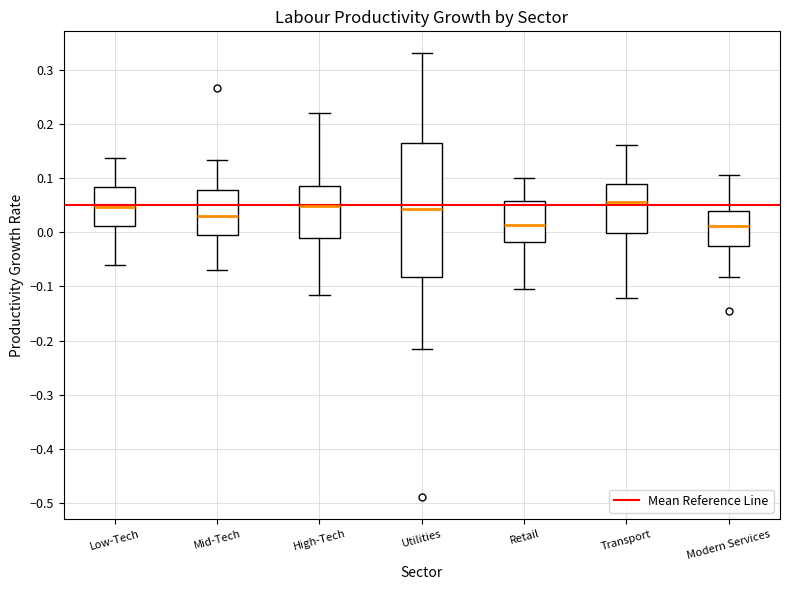

Reading left to right, transcribe this box plot: for each box, give where its median line is, the range the box spans, and where its two whiskers end, as read against the y-axis. The values are not printed on the chart, so give them approximately, as read against the axis.

Low-Tech: median 0.05, box 0.01 to 0.08, whiskers -0.06 to 0.14
Mid-Tech: median 0.03, box -0.01 to 0.08, whiskers -0.07 to 0.13
High-Tech: median 0.05, box -0.01 to 0.09, whiskers -0.12 to 0.22
Utilities: median 0.04, box -0.08 to 0.16, whiskers -0.21 to 0.33
Retail: median 0.01, box -0.02 to 0.06, whiskers -0.11 to 0.10
Transport: median 0.06, box 0.00 to 0.09, whiskers -0.12 to 0.16
Modern Services: median 0.01, box -0.03 to 0.04, whiskers -0.08 to 0.11